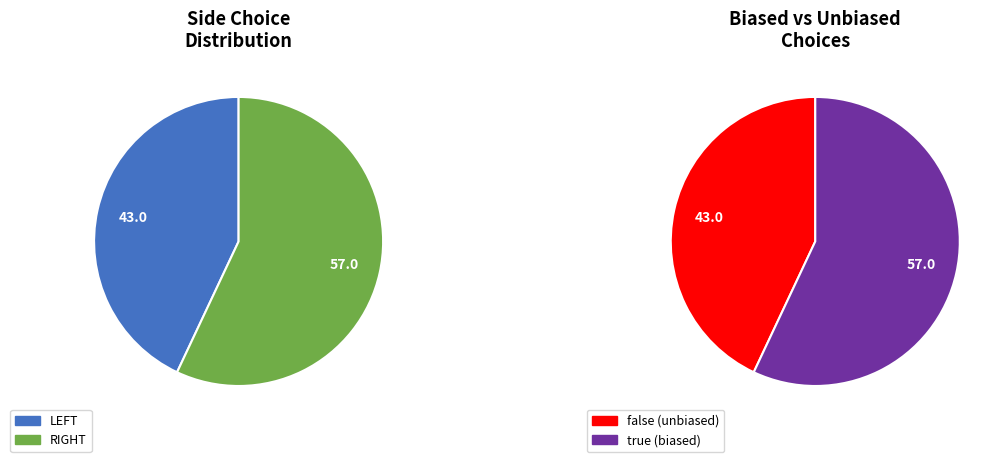

Count the number of slices in the pie.

2